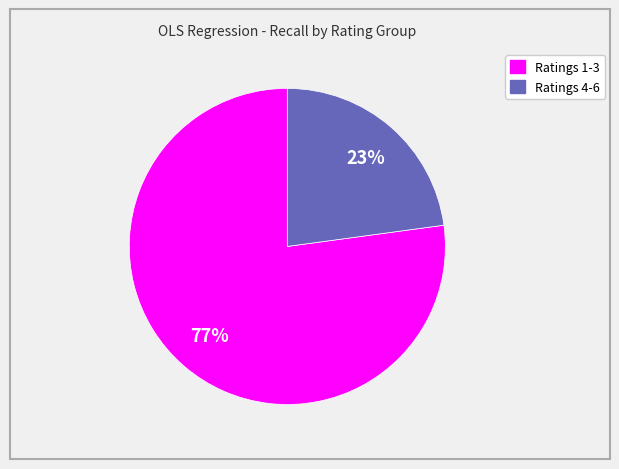

Is there a majority slice in this chart?

Yes